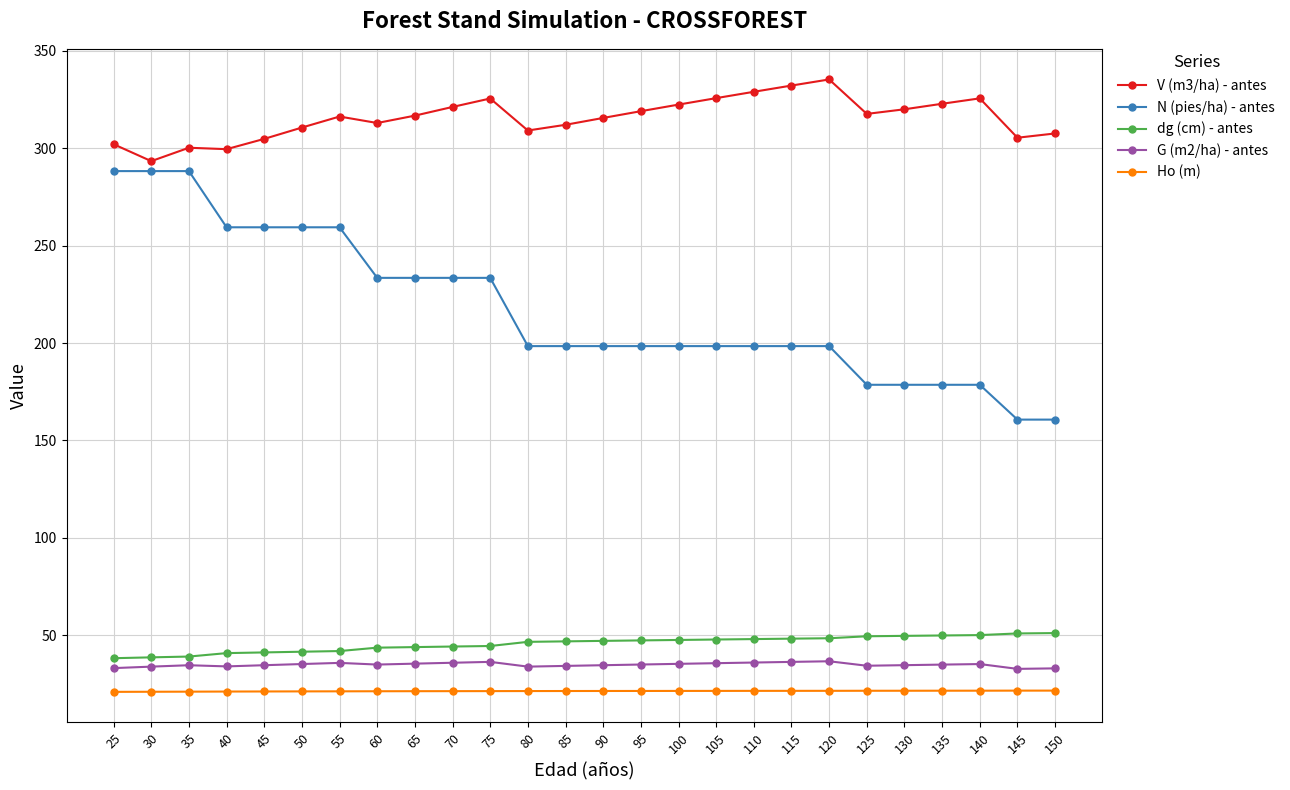

What is the value of the Ho (m) point at the 20th from the left?

21.6